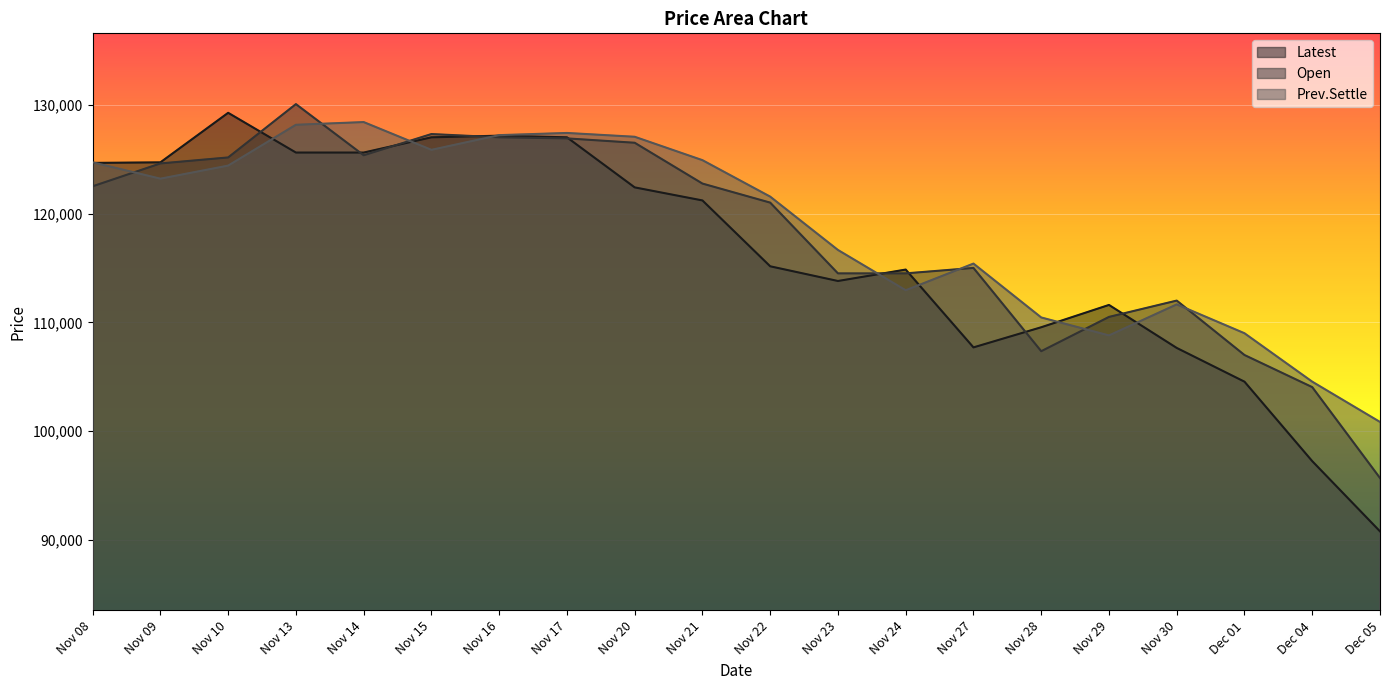

At which label is Prev.Settle closest to 114625?

Nov 27